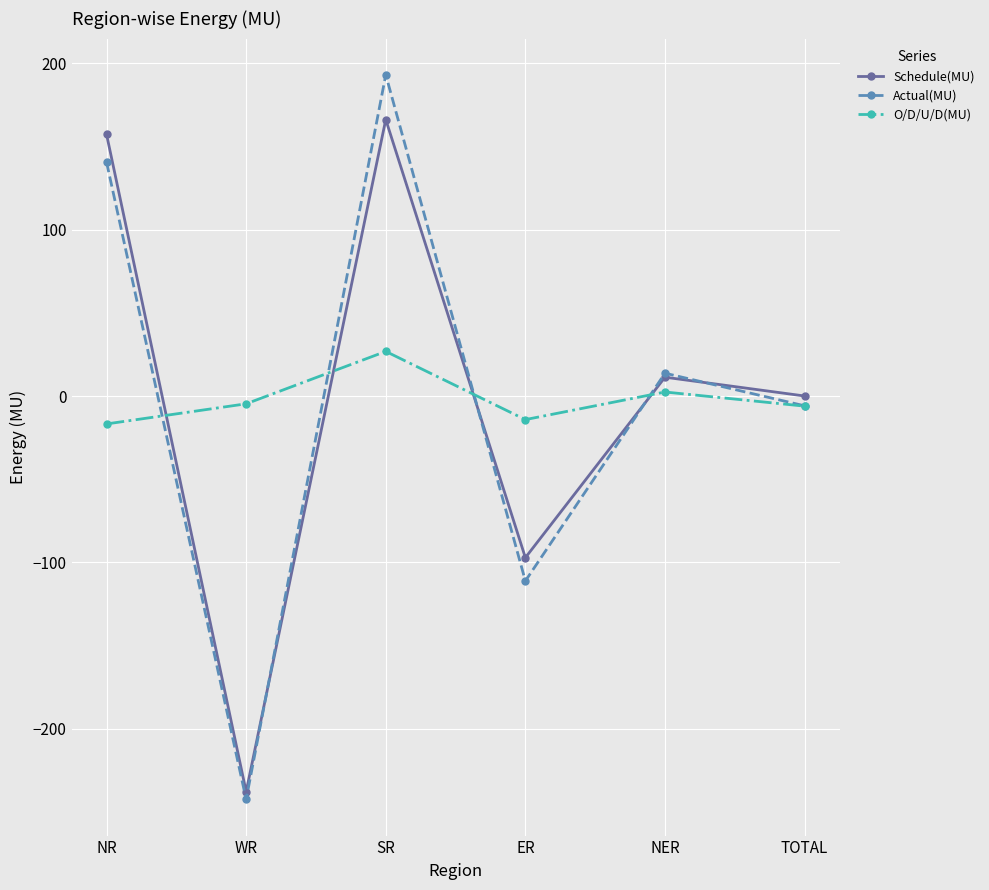

At which label does Actual(MU) first exceed 13?

NR